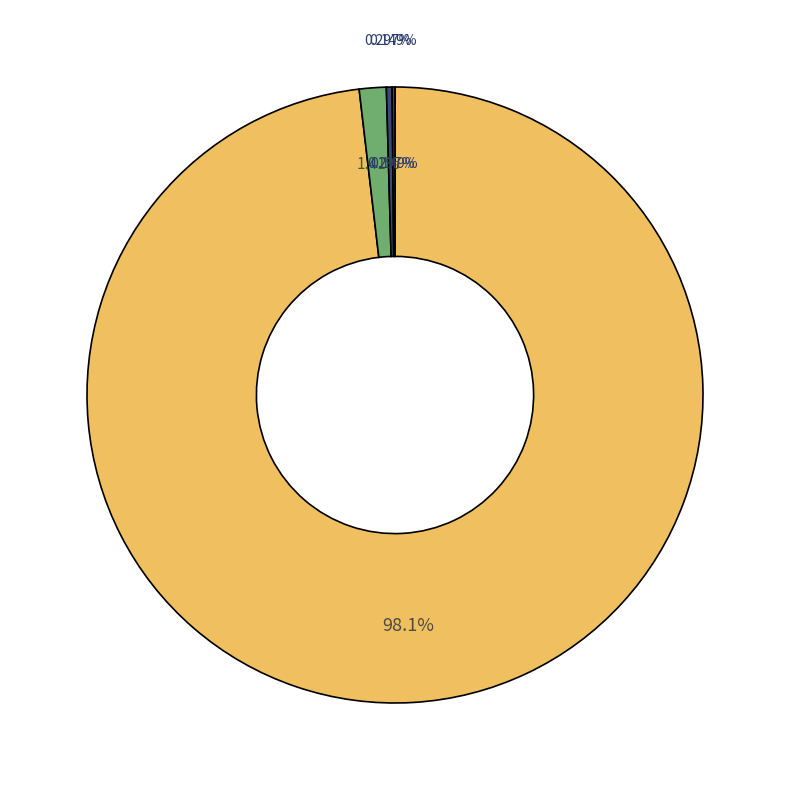

Which slice is the smallest?

Motor Vehicle Theft